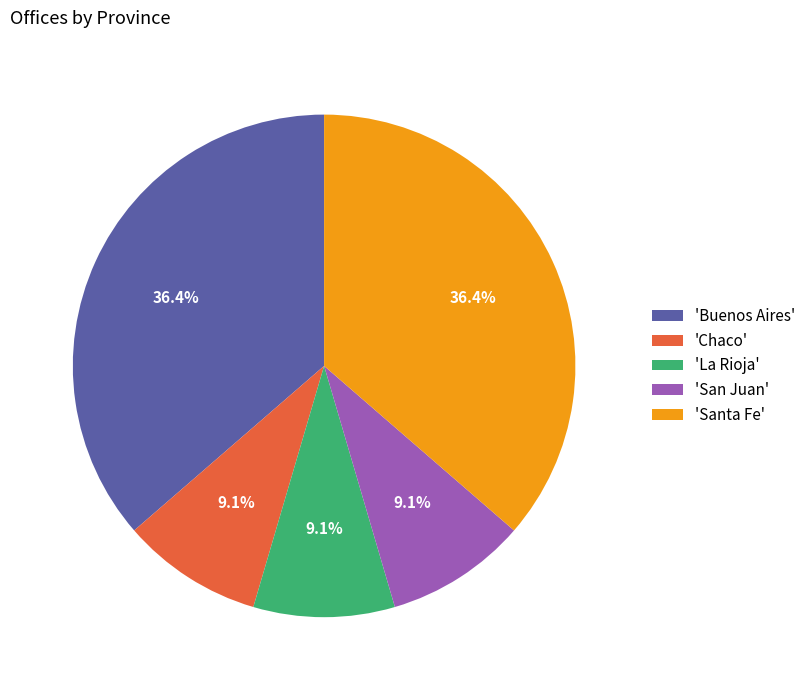

Combined, what portion of the pie is 'San Juan' and 'Buenos Aires'?

45.5%